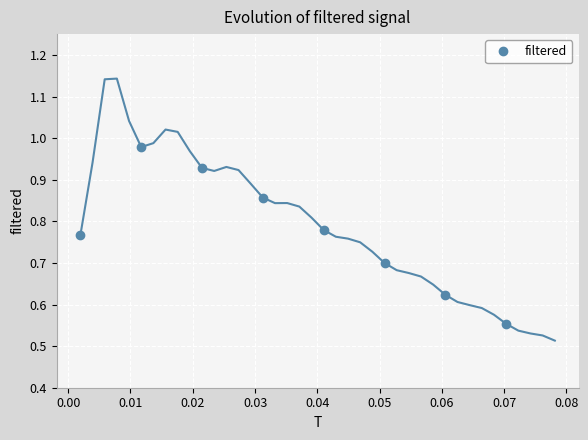

True or false: the data has more than 0 interior local peaks.

True